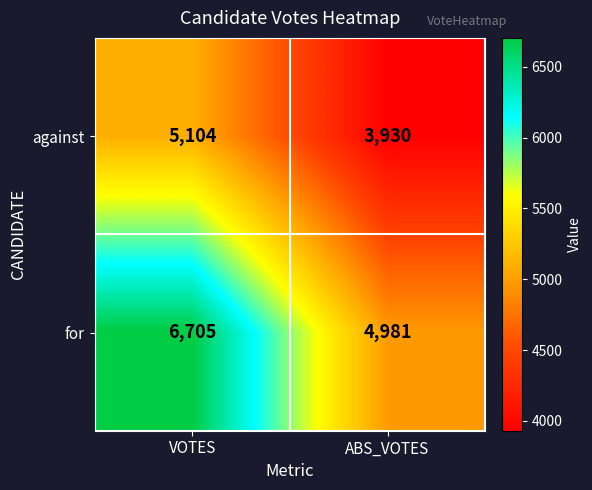

What is the spread (max minus min) of values at ABS_VOTES?

1051